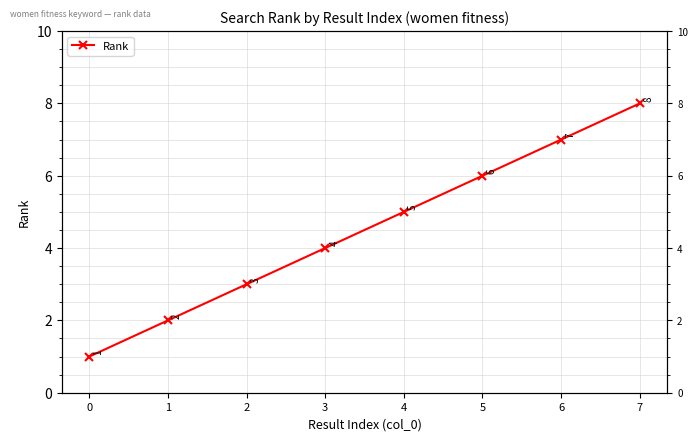

True or false: the data shows 1 at 0.

True